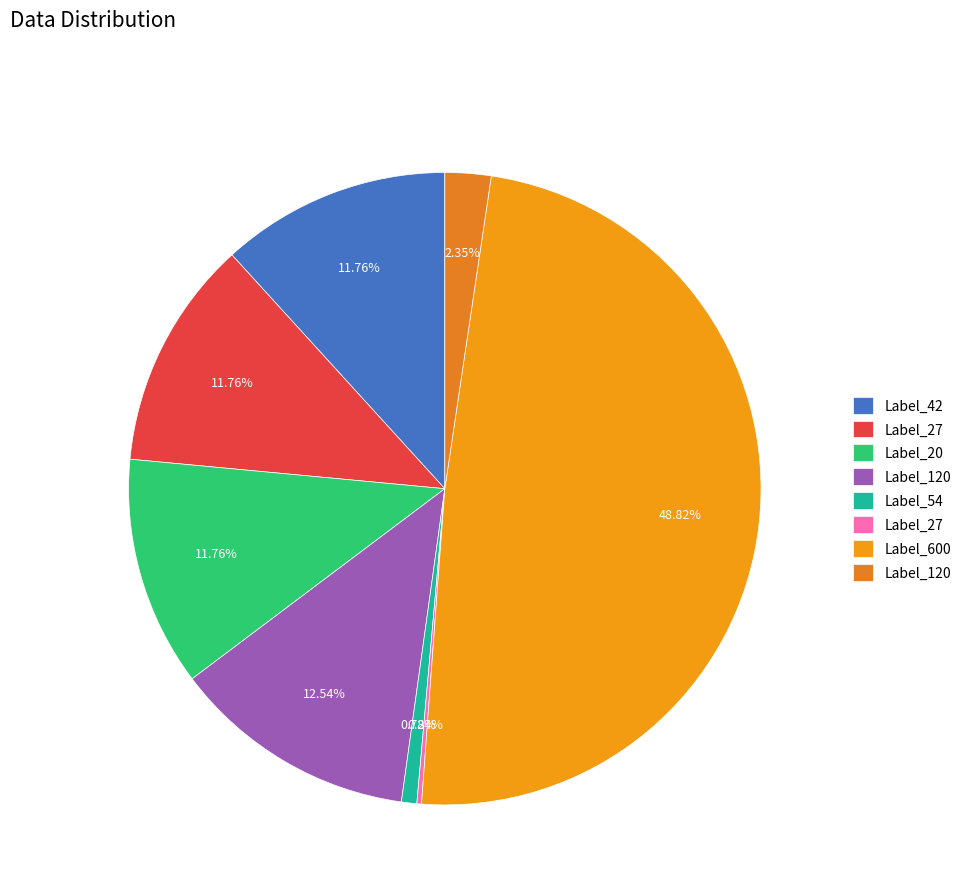

How many segments does this pie chart have?

8